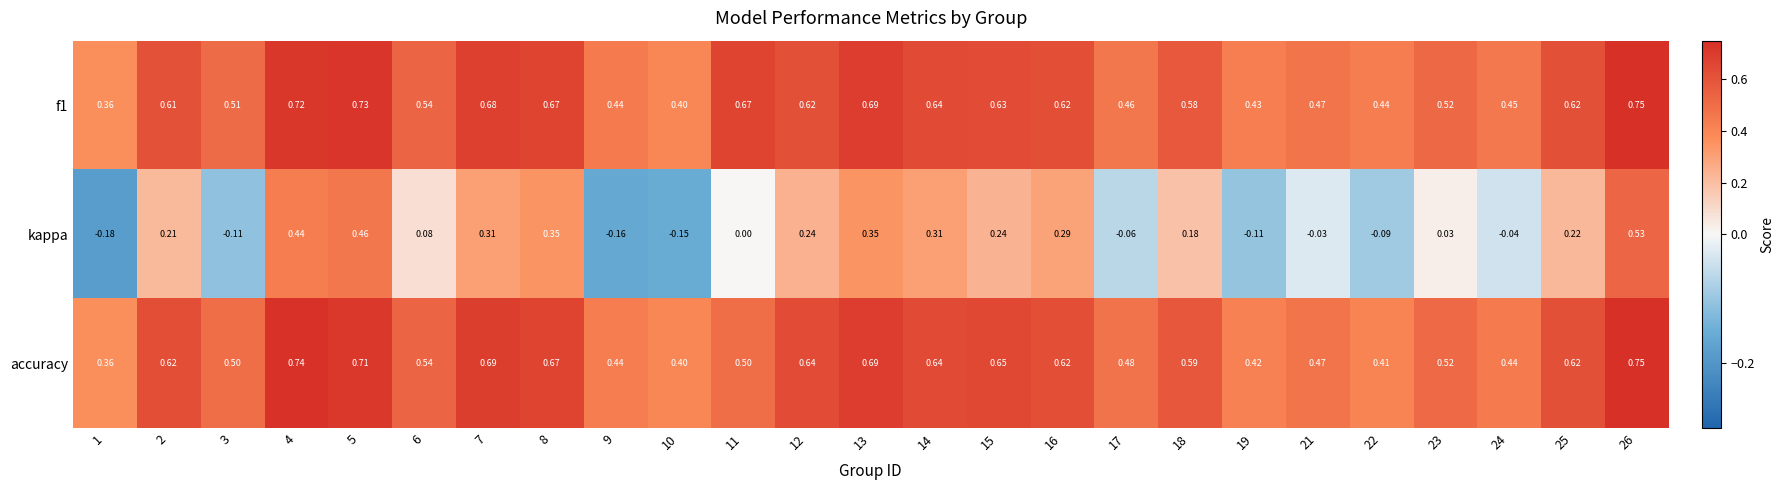

Which series has the largest range (max minus min)?

kappa